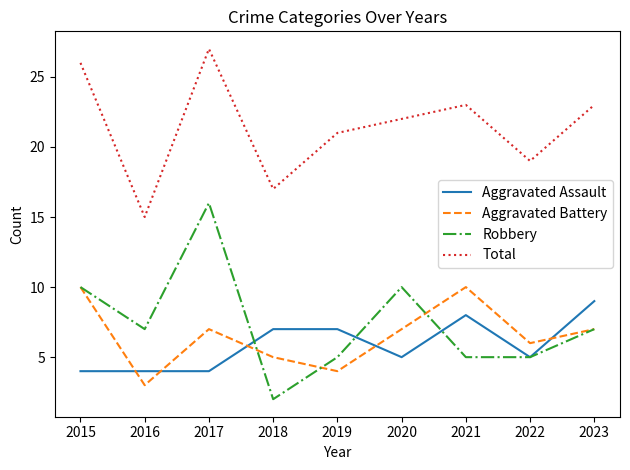

What is the minimum value for Aggravated Battery?

3